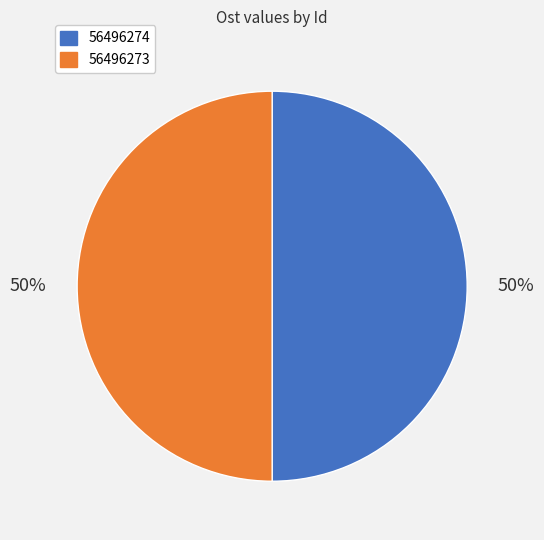

To the nearest percent, what portion does 56496274 represent?

50%